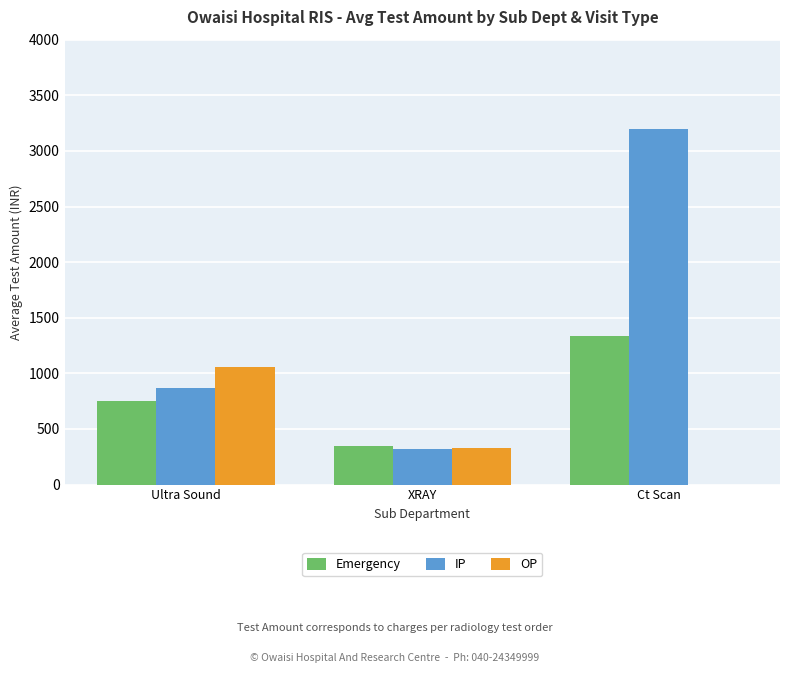

Read the IP value at Ultra Sound.

868